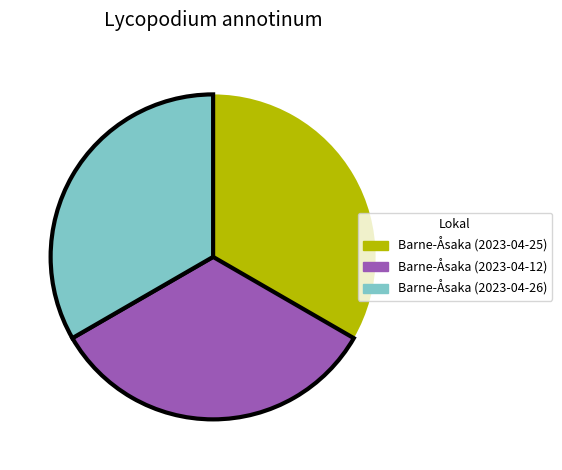

Approximately how many times larger is the value at Barne-Åsaka (2023-04-26) compared to Barne-Åsaka (2023-04-12)?

1.0